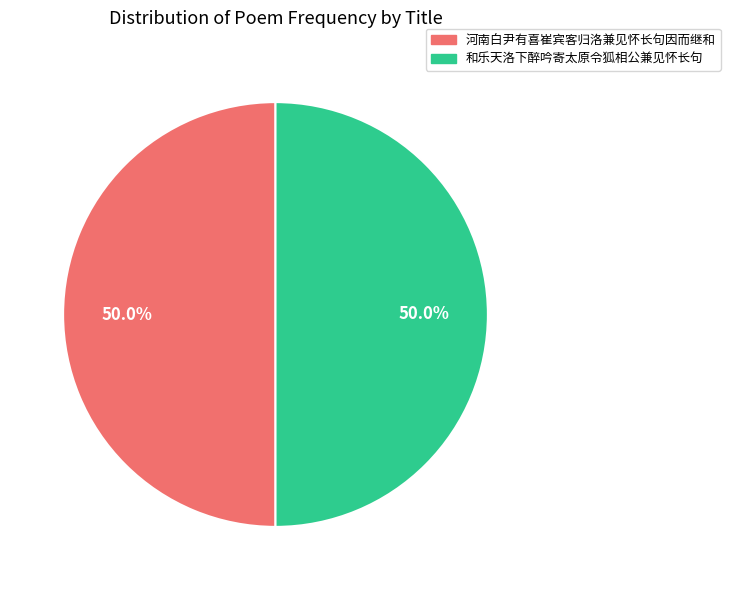

How many slices are in this pie chart?

2